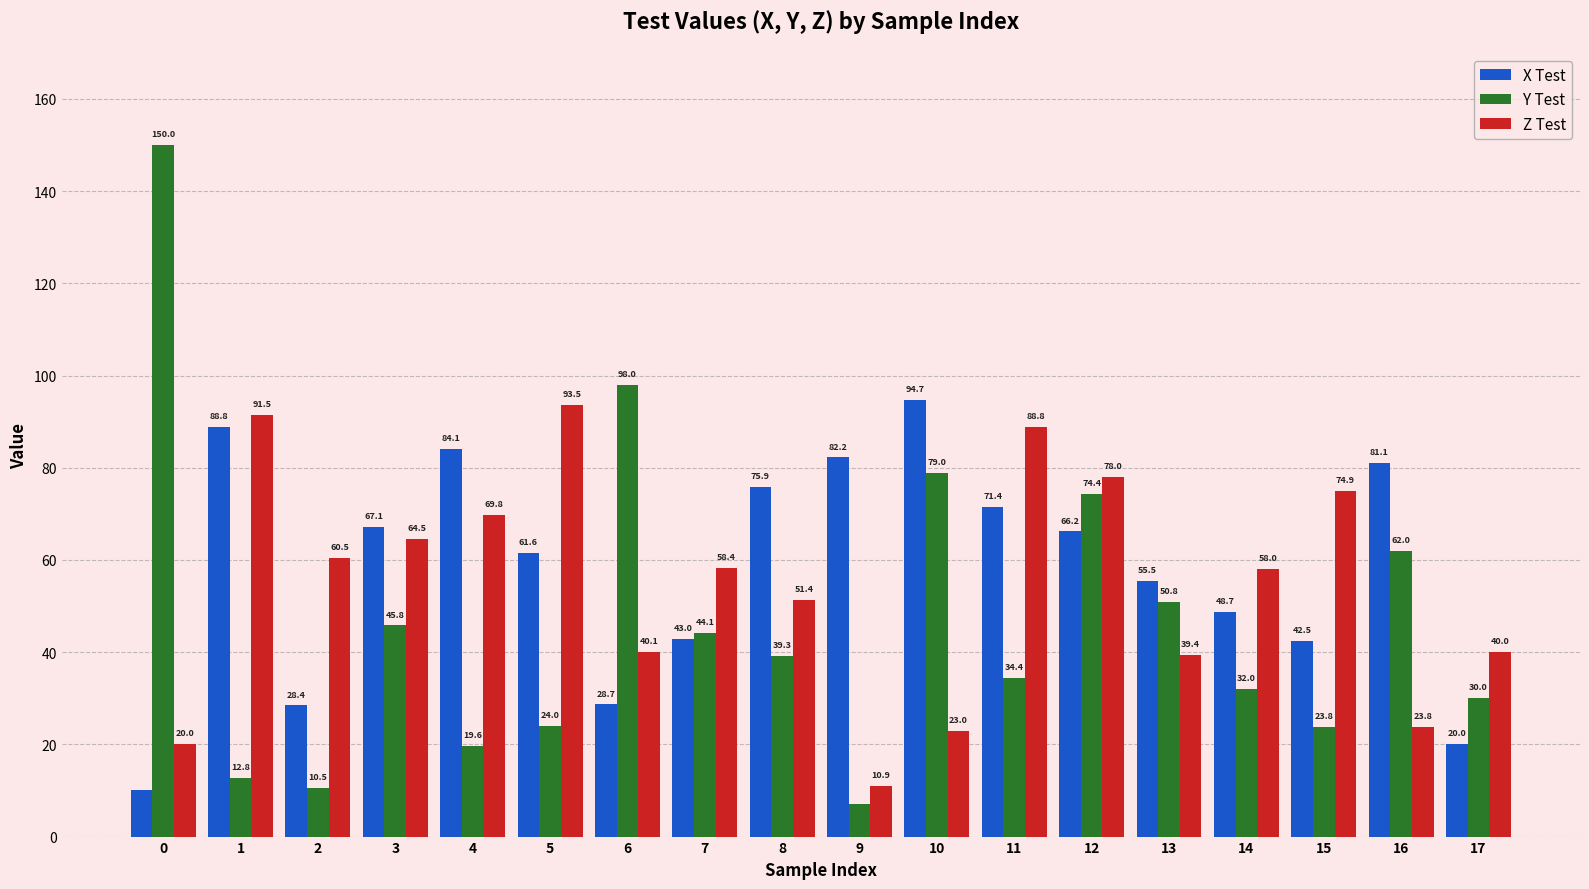

The Z Test series shows 59.2 at 13. True or false?

False